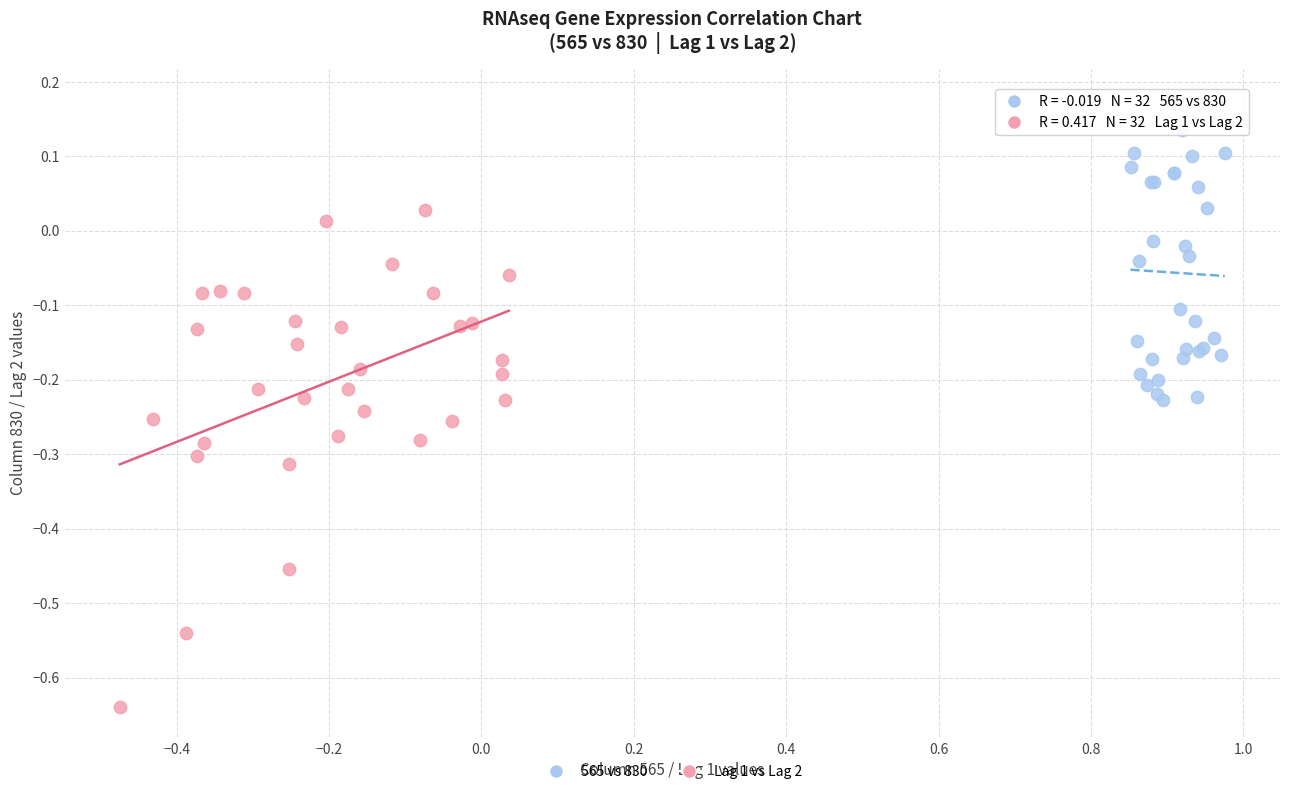

Which series has the widest spread of Y values?

Lag 1 vs Lag 2